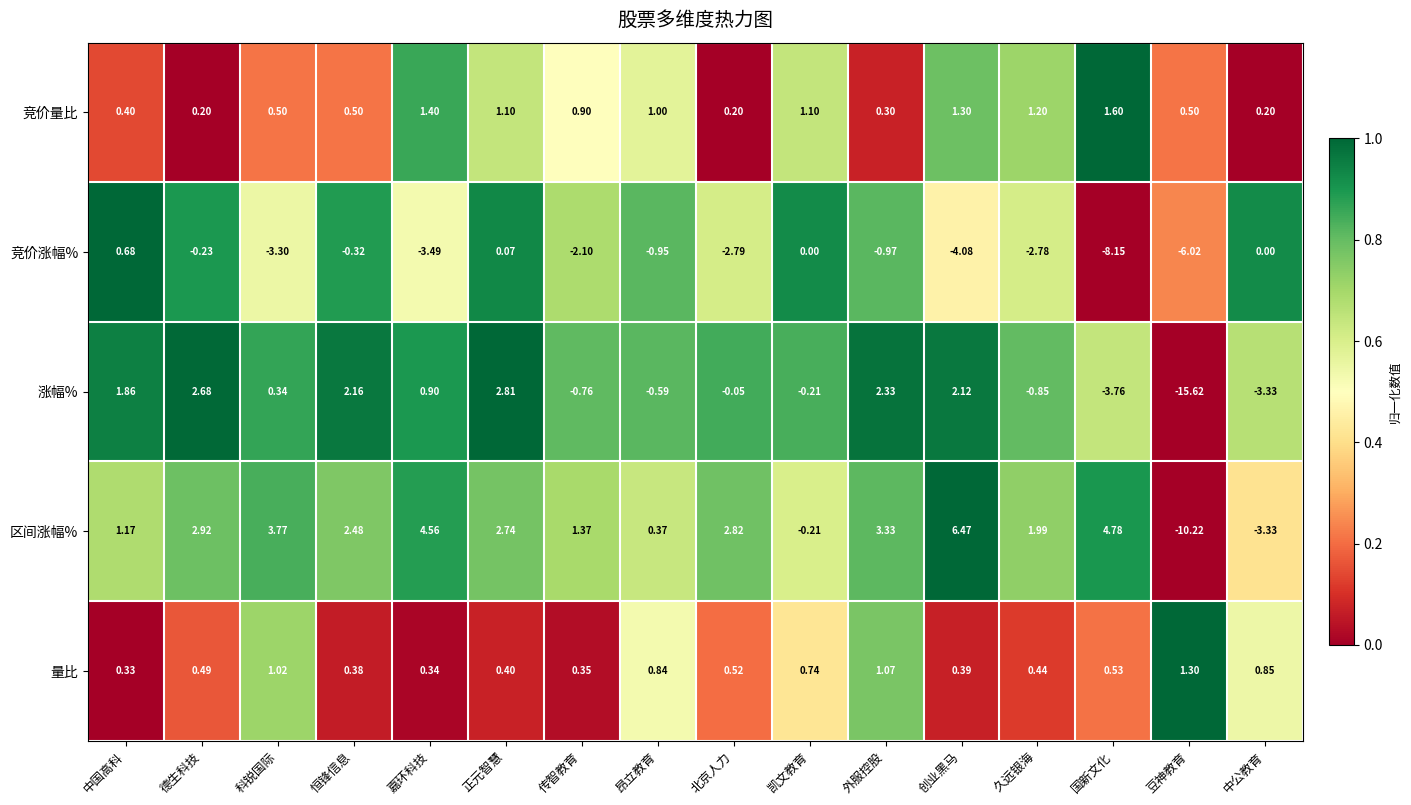

Where does the 涨幅% series first go above 0?

中国高科